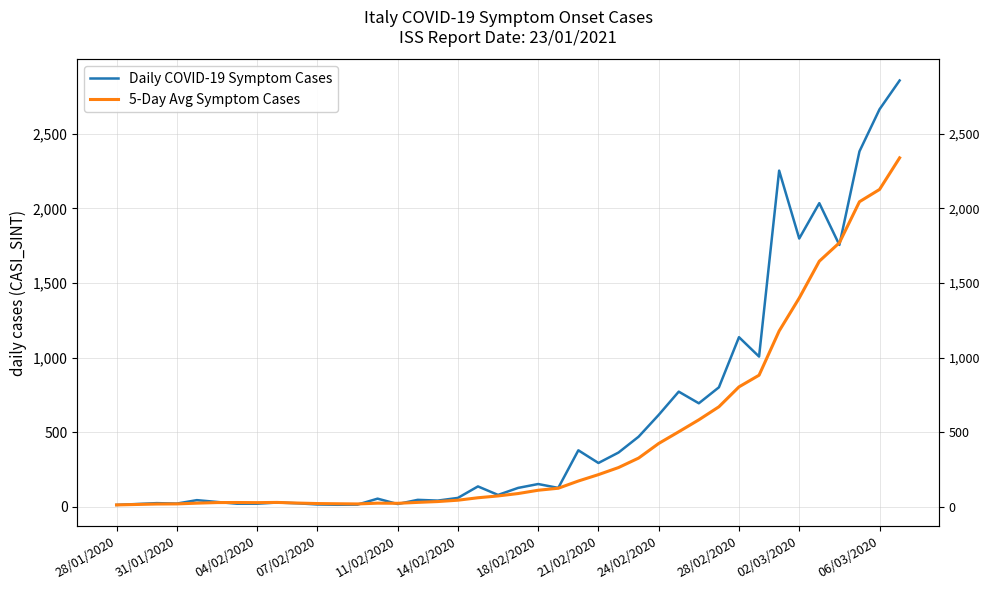

How many lines are shown in the chart?

2